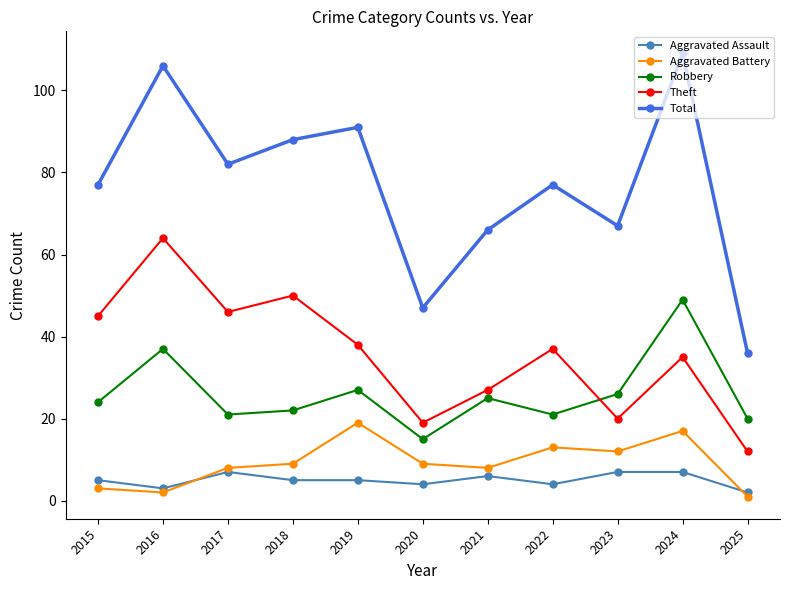

Reading right to left, extract all data points from this chart.

Aggravated Assault: 2	7	7	4	6	4	5	5	7	3	5
Aggravated Battery: 1	17	12	13	8	9	19	9	8	2	3
Robbery: 20	49	26	21	25	15	27	22	21	37	24
Theft: 12	35	20	37	27	19	38	50	46	64	45
Total: 36	109	67	77	66	47	91	88	82	106	77